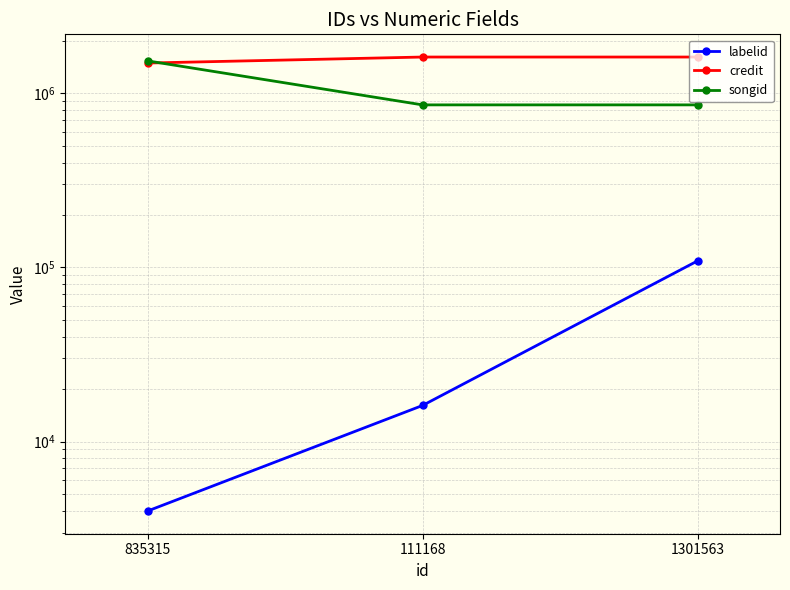

How many distinct data groups are displayed?

3